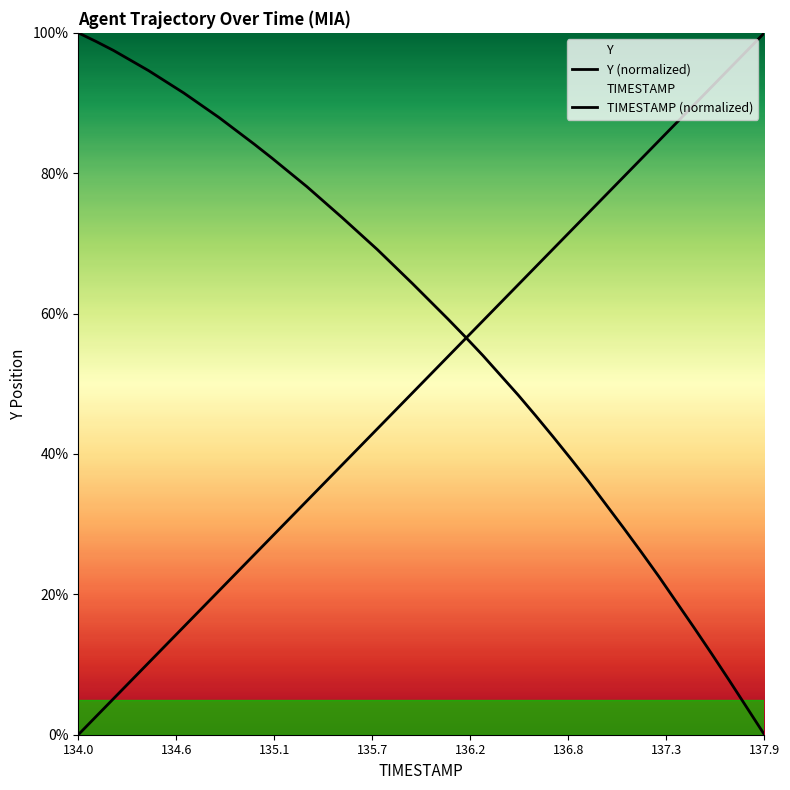

Is this an area chart (filled region under the line)?

No